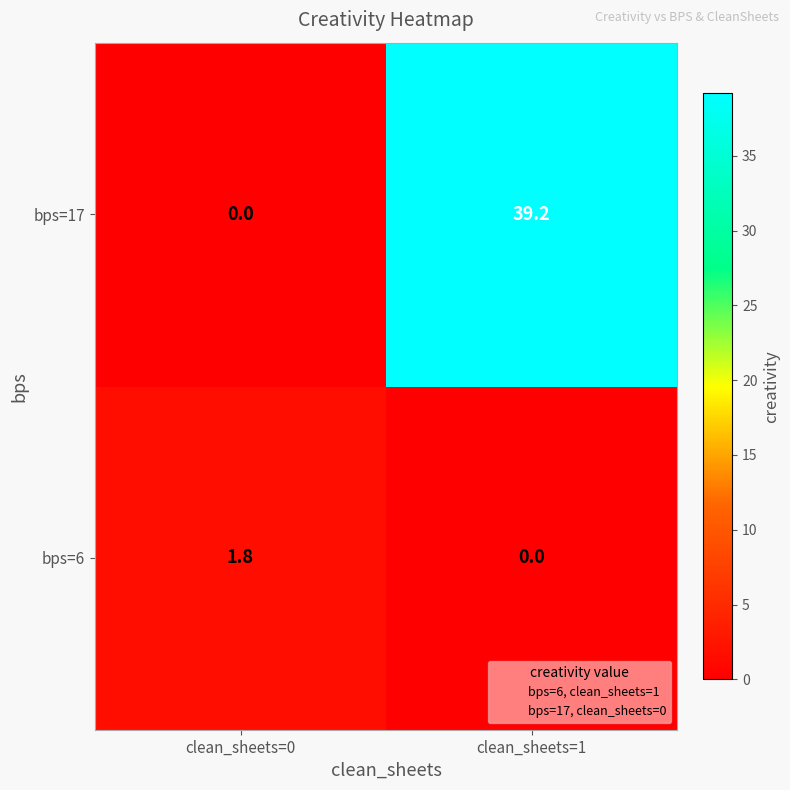

At clean_sheets=0, list the series in order from largest to smallest.

bps=6, bps=17